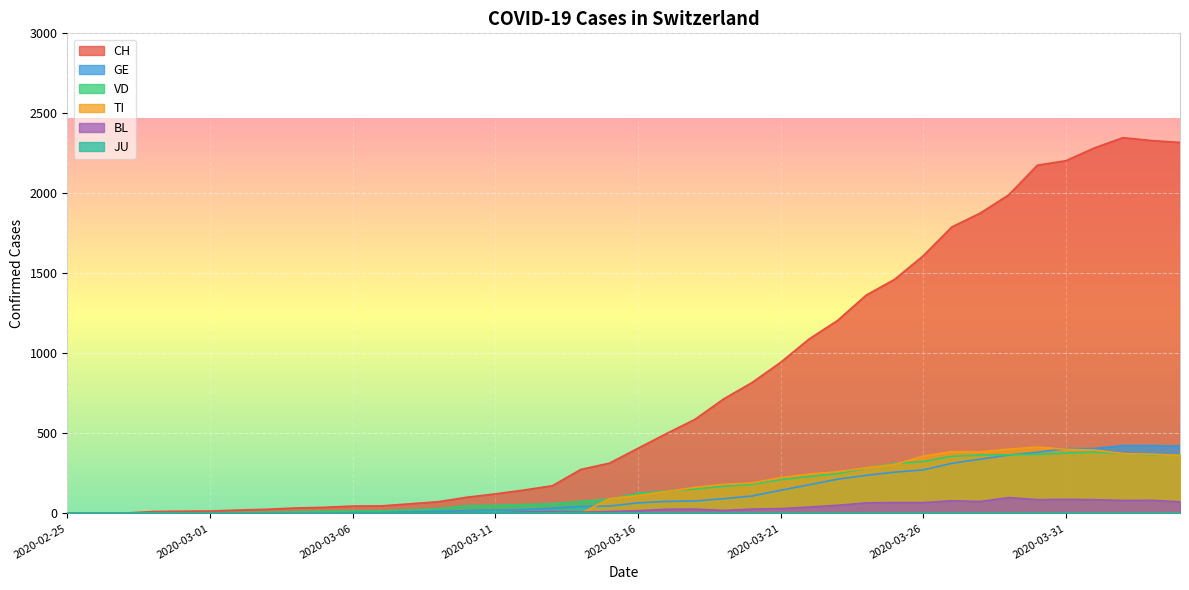

What position from the right is 2020-03-17?

19